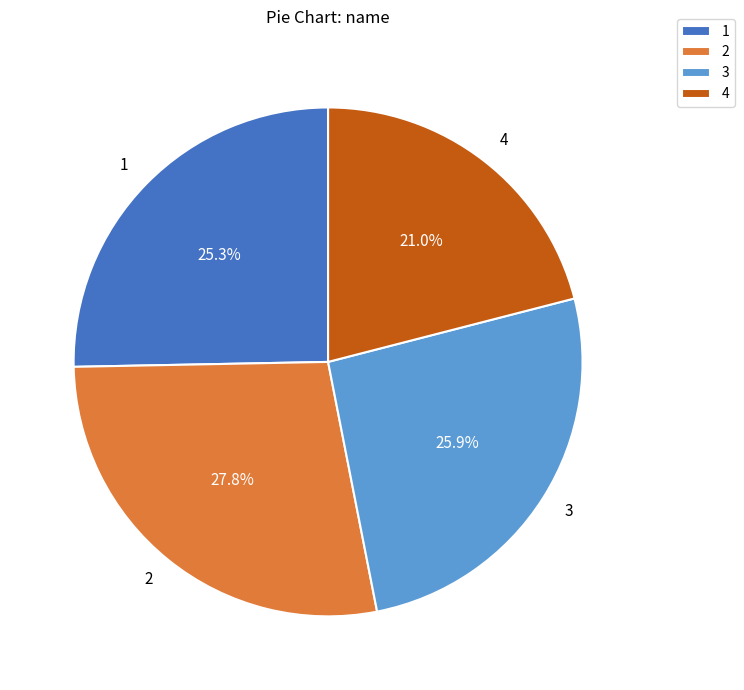

Rank the categories by value from highest to lowest.

2, 3, 1, 4